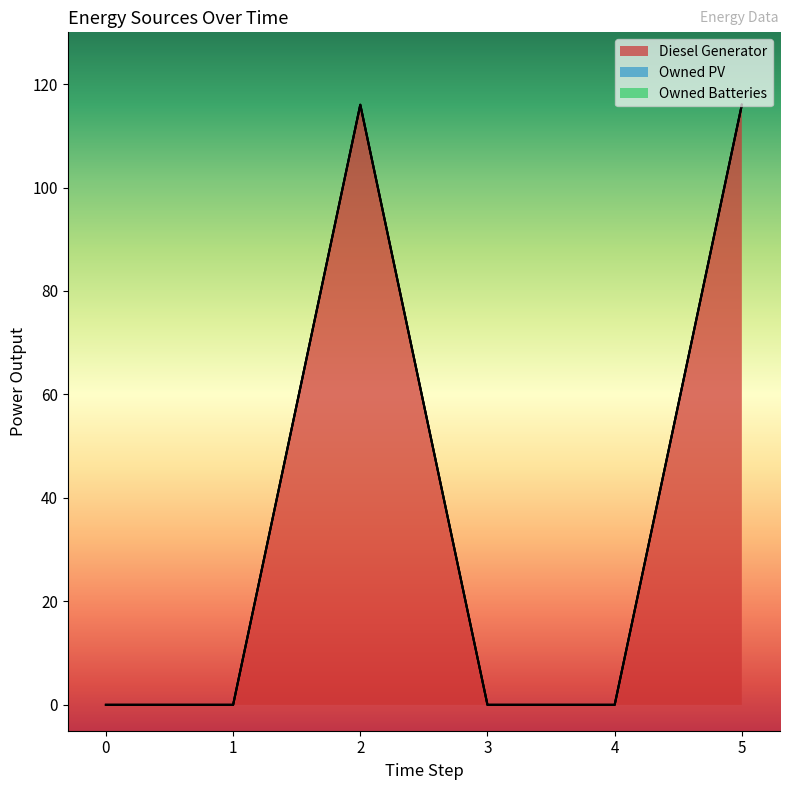

Reading left to right, list all the values displayed in this chart.

Diesel Generator: 0=0	1=0	2=116	3=0	4=0	5=116
Owned PV: 0=0	1=0	2=0	3=0	4=0	5=0
Owned Batteries: 0=0	1=0	2=0	3=0	4=0	5=0